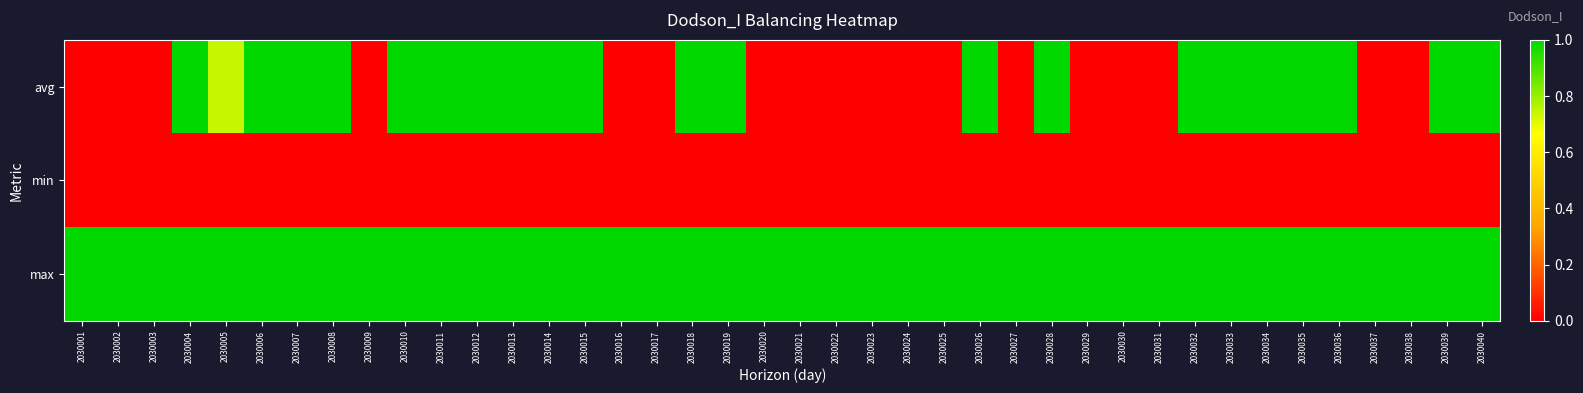

Reading left to right, transcribe all the data shown in this chart.

avg: 2030001=0.0	2030002=0.0	2030003=0.0	2030004=1.0	2030005=0.7	2030006=1.0	2030007=1.0	2030008=1.0	2030009=0.0	2030010=1.0	2030011=1.0	2030012=1.0	2030013=1.0	2030014=1.0	2030015=1.0	2030016=0.0	2030017=0.0	2030018=1.0	2030019=1.0	2030020=0.0	2030021=0.0	2030022=0.0	2030023=0.0	2030024=0.0	2030025=0.0	2030026=1.0	2030027=0.0	2030028=1.0	2030029=0.0	2030030=0.0	2030031=0.0	2030032=1.0	2030033=1.0	2030034=1.0	2030035=1.0	2030036=1.0	2030037=0.0	2030038=0.0	2030039=1.0	2030040=1.0
min: 2030001=0.0	2030002=0.0	2030003=0.0	2030004=0.0	2030005=0.0	2030006=0.0	2030007=0.0	2030008=0.0	2030009=0.0	2030010=0.0	2030011=0.0	2030012=0.0	2030013=0.0	2030014=0.0	2030015=0.0	2030016=0.0	2030017=0.0	2030018=0.0	2030019=0.0	2030020=0.0	2030021=0.0	2030022=0.0	2030023=0.0	2030024=0.0	2030025=0.0	2030026=0.0	2030027=0.0	2030028=0.0	2030029=0.0	2030030=0.0	2030031=0.0	2030032=0.0	2030033=0.0	2030034=0.0	2030035=0.0	2030036=0.0	2030037=0.0	2030038=0.0	2030039=0.0	2030040=0.0
max: 2030001=1.0	2030002=1.0	2030003=1.0	2030004=1.0	2030005=1.0	2030006=1.0	2030007=1.0	2030008=1.0	2030009=1.0	2030010=1.0	2030011=1.0	2030012=1.0	2030013=1.0	2030014=1.0	2030015=1.0	2030016=1.0	2030017=1.0	2030018=1.0	2030019=1.0	2030020=1.0	2030021=1.0	2030022=1.0	2030023=1.0	2030024=1.0	2030025=1.0	2030026=1.0	2030027=1.0	2030028=1.0	2030029=1.0	2030030=1.0	2030031=1.0	2030032=1.0	2030033=1.0	2030034=1.0	2030035=1.0	2030036=1.0	2030037=1.0	2030038=1.0	2030039=1.0	2030040=1.0